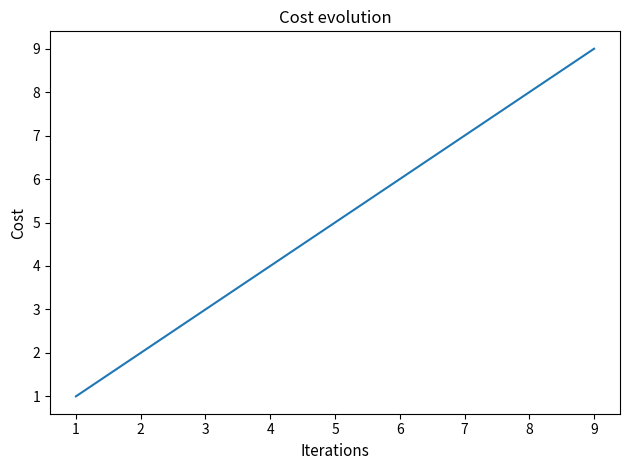

Rank the categories by value from highest to lowest.

9, 8, 7, 6, 5, 4, 3, 2, 1